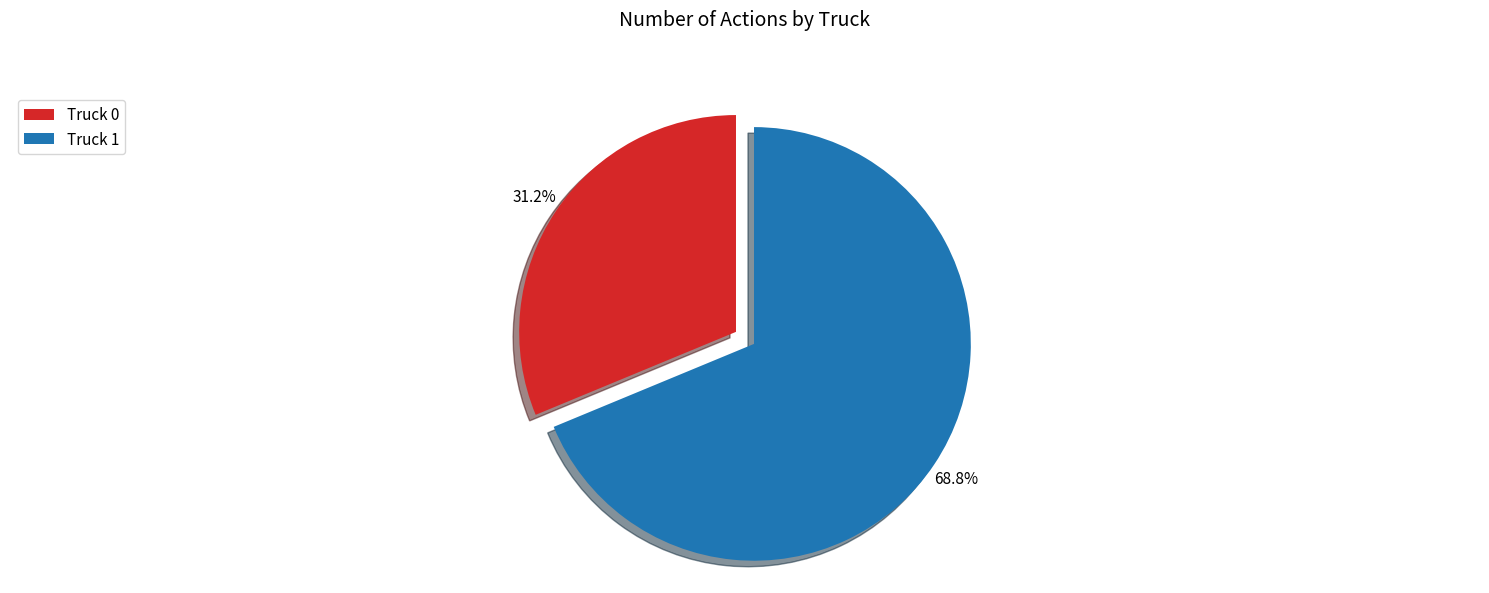

Does Truck 0 account for over 50% of the chart?

No